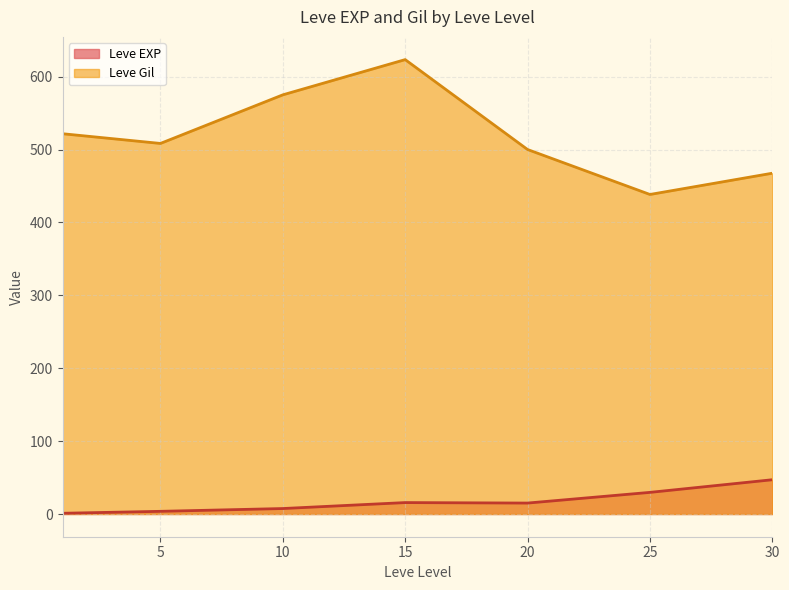

True or false: Leve Gil has more than 1 points higher than both neighbors.

False